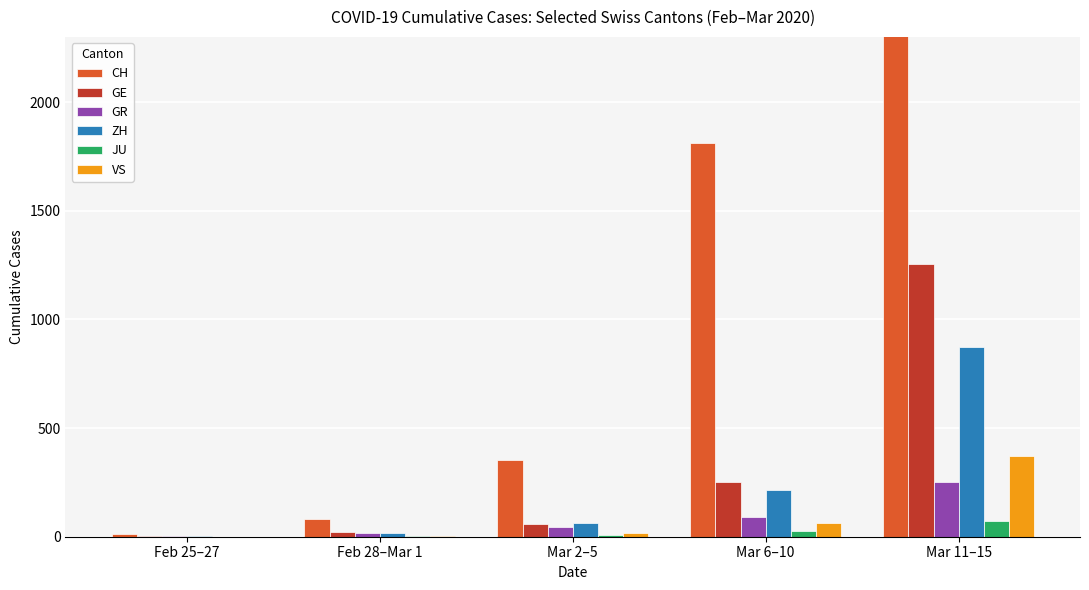

Does the chart contain stacked bars?

No